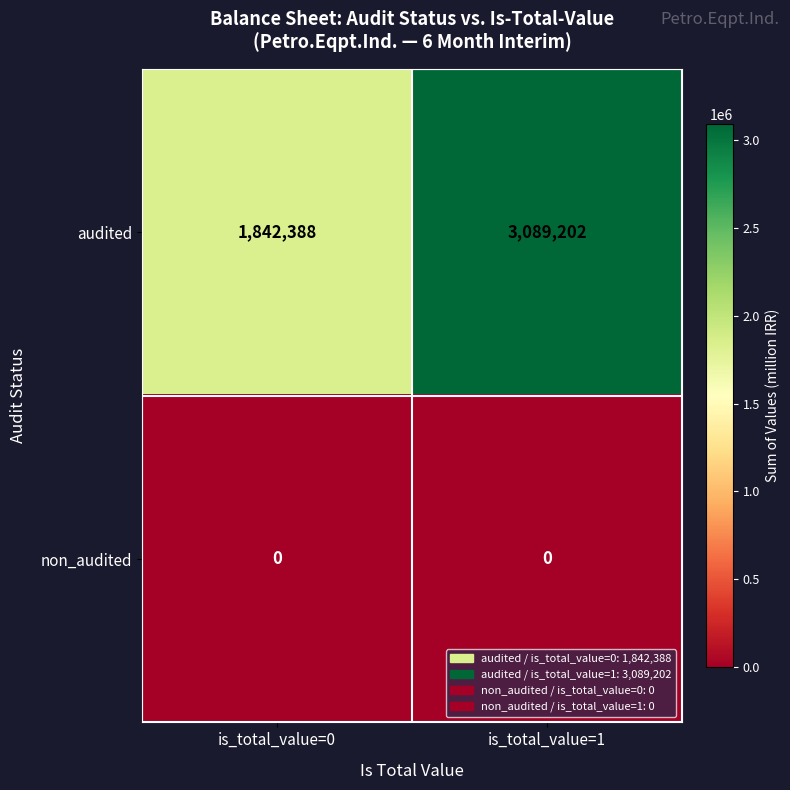

Which series has the largest total across all categories?

audited